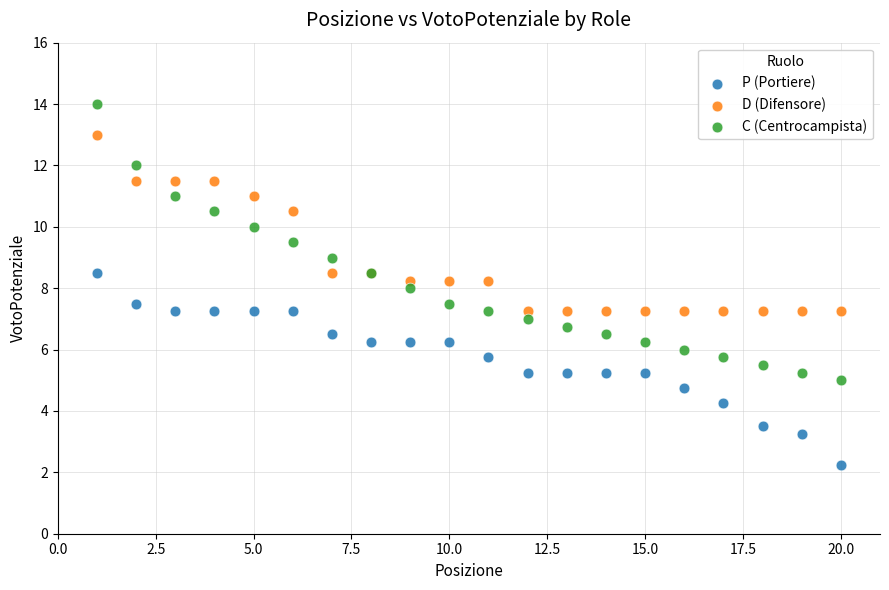

Which series contains the highest Y value?

C (Centrocampista)